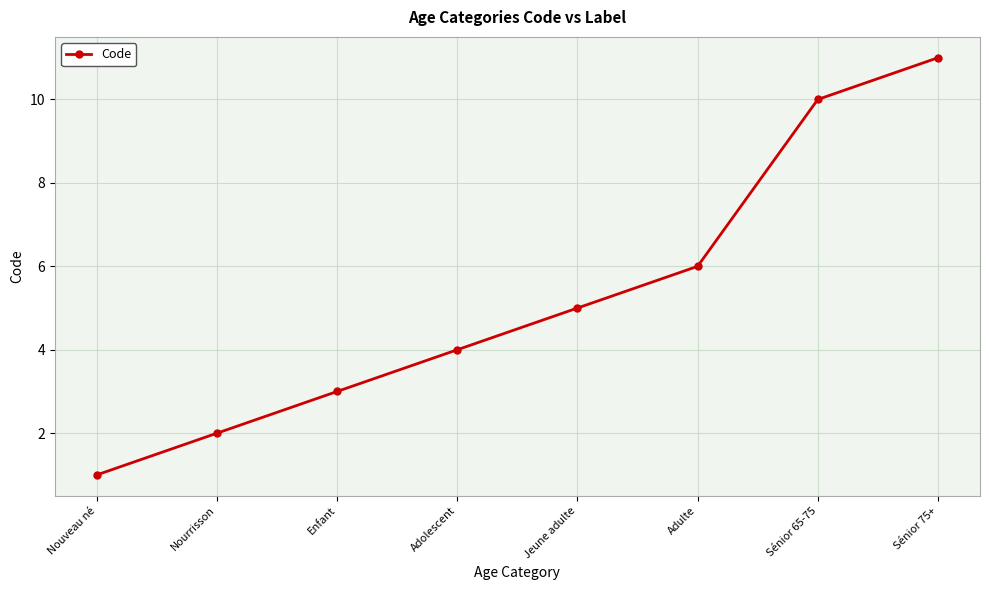

What is the difference between the values at Nourrisson and Adulte?

4